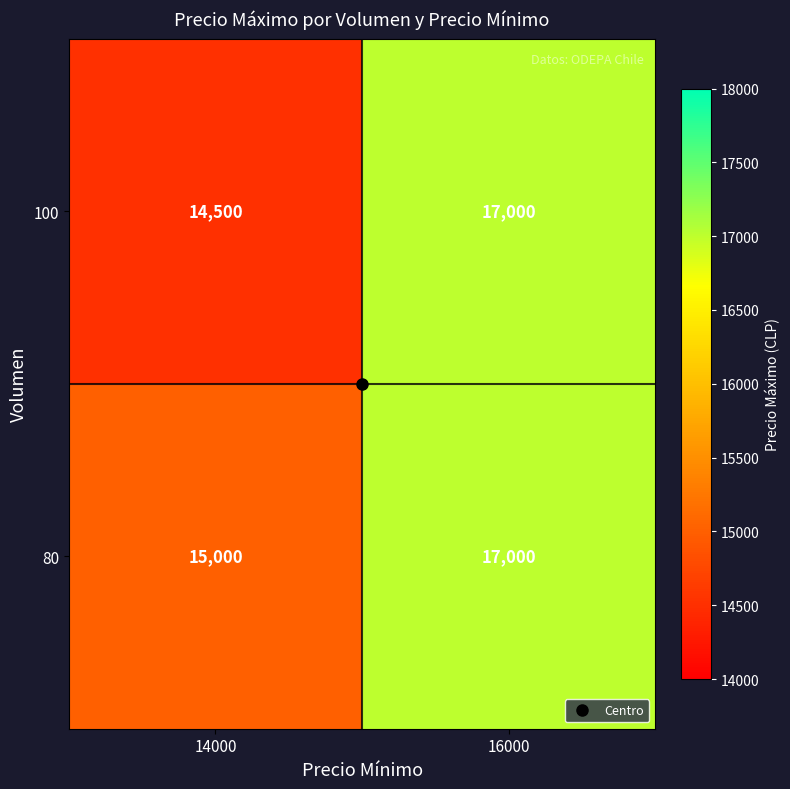

What is the difference between the maximum and minimum values in the 80 series?

2000